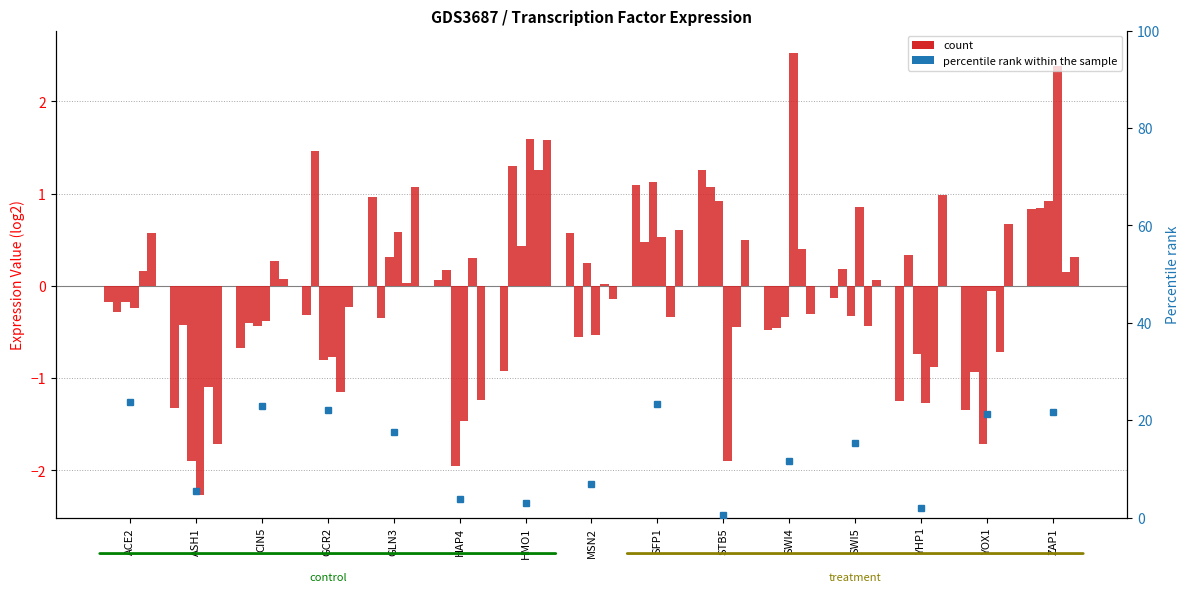

How many groups of bars are there?

15